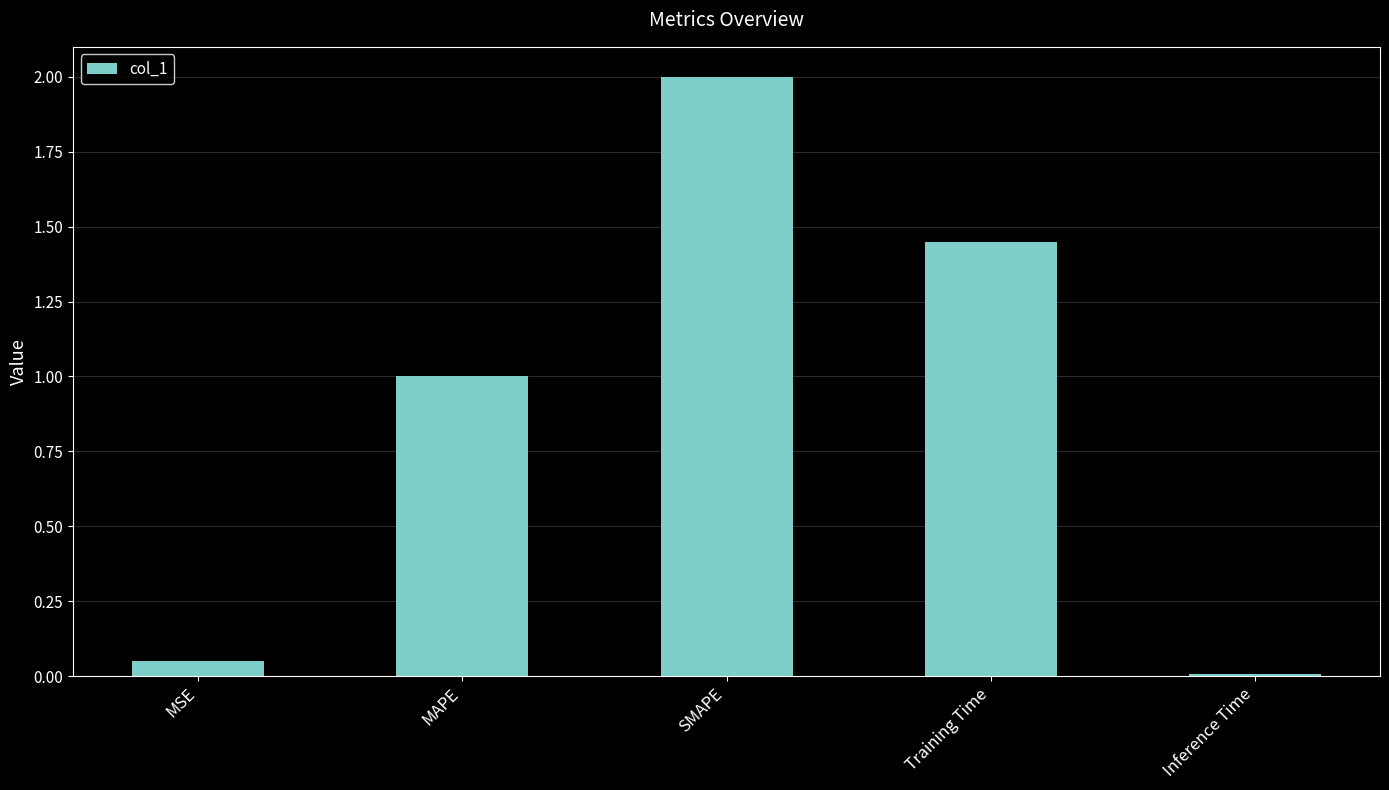

What is the value of the 2nd bar from the left?

1.0